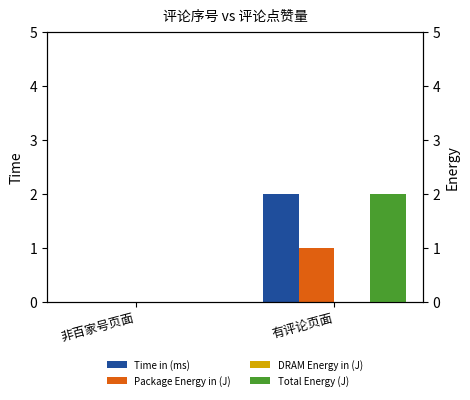

What is the sum of all Time in (ms) values?

2